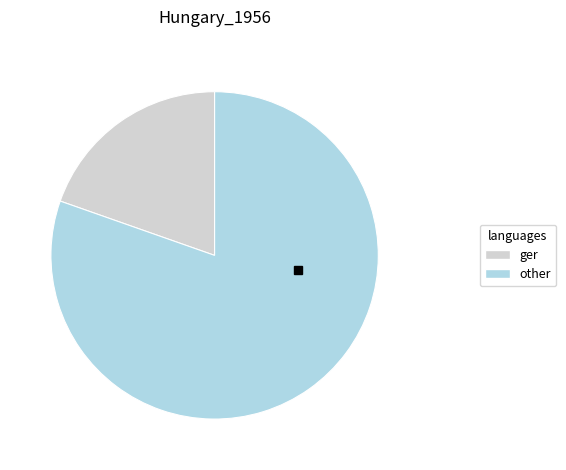

How many segments does this pie chart have?

2